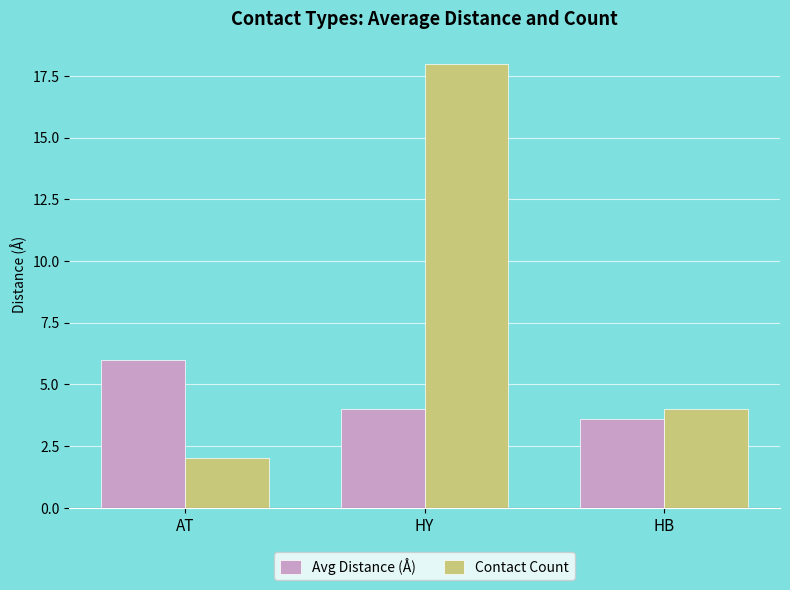

At how many categories does at least one series exceed 5?

2